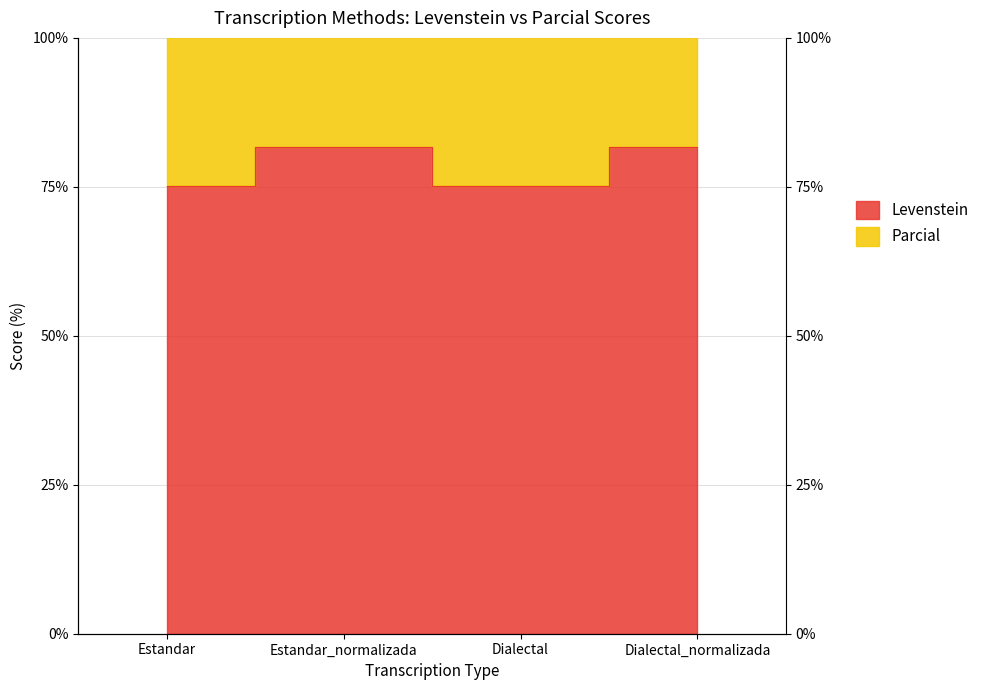

In Parcial, how many points are higher than both neighbors (excluding endpoints)?

1